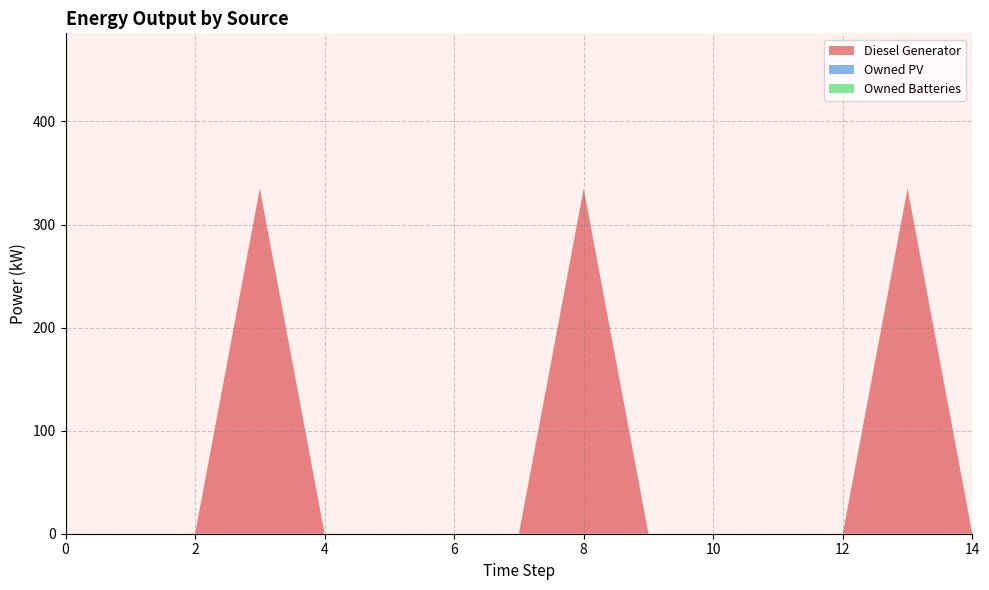

Reading left to right, list all the values displayed in this chart.

Diesel Generator: 0	0	0	335	0	0	0	0	335	0	0	0	0	335	0
Owned PV: 0	0	0	0	0	0	0	0	0	0	0	0	0	0	0
Owned Batteries: 0	0	0	0	0	0	0	0	0	0	0	0	0	0	0